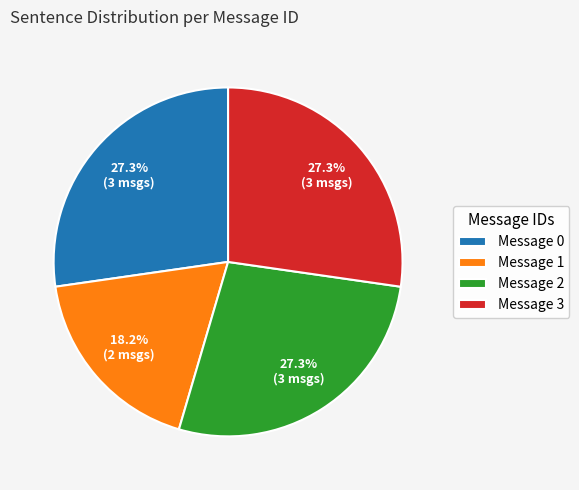

True or false: Message 3 accounts for 27% of the total.

True